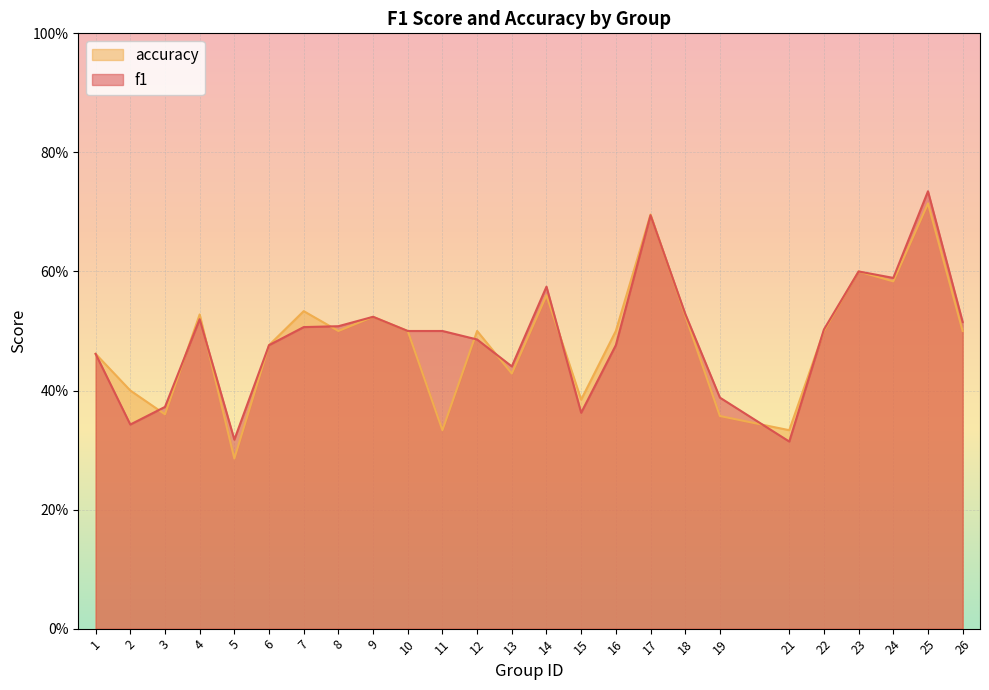

The value of f1 at 11 is 0.5. True or false?

True